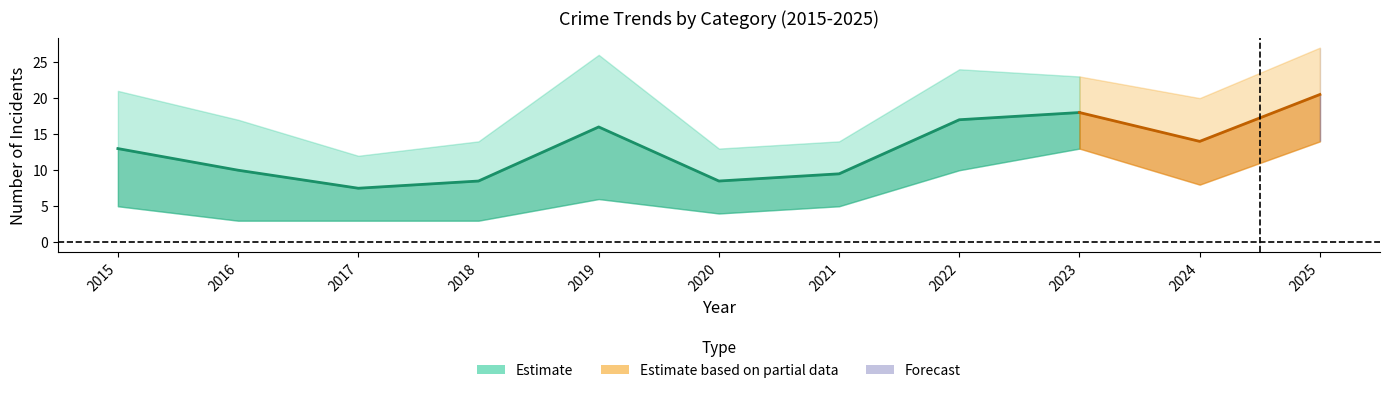

What is the difference between the second highest and minimum values in the Robbery series?

10